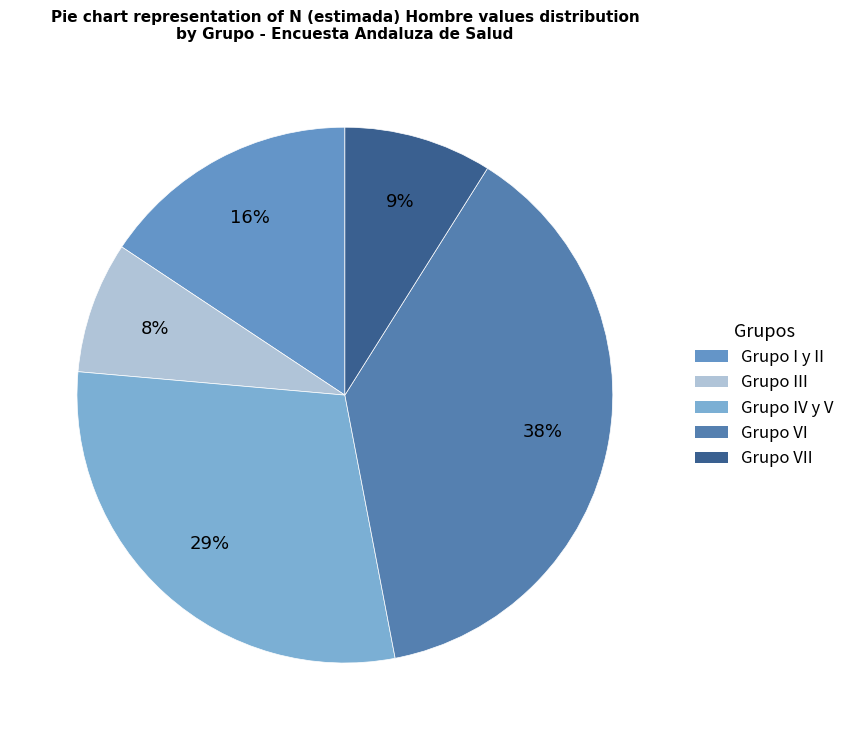

To the nearest percent, what is the difference between the largest and smallest slice percentages?

30%